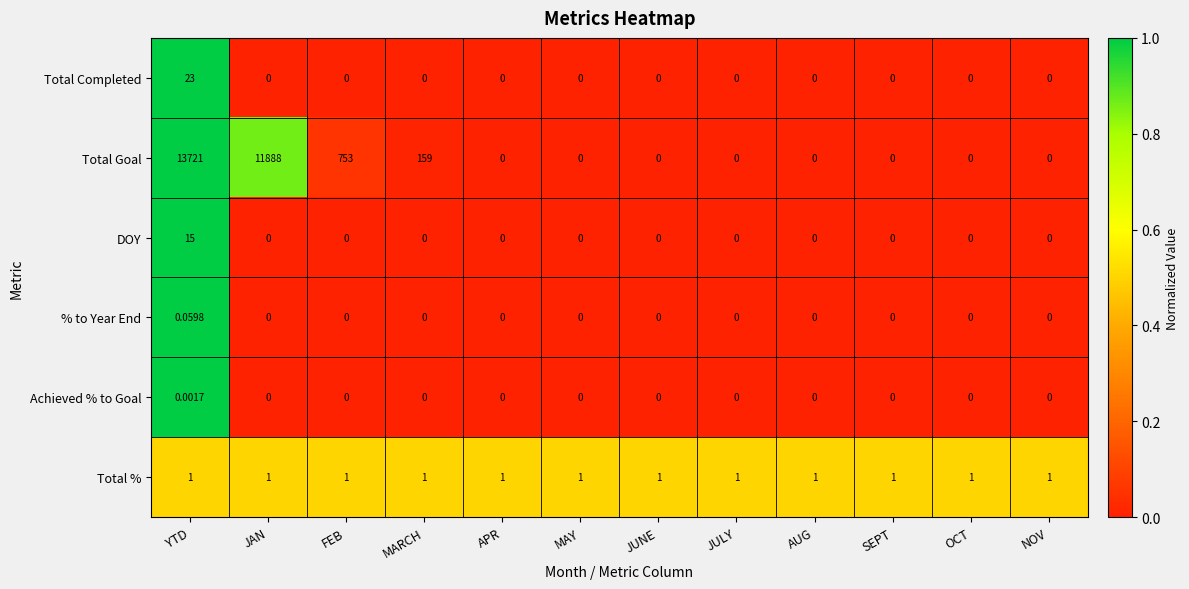

Which series changed the most between JAN and FEB?

Total Goal